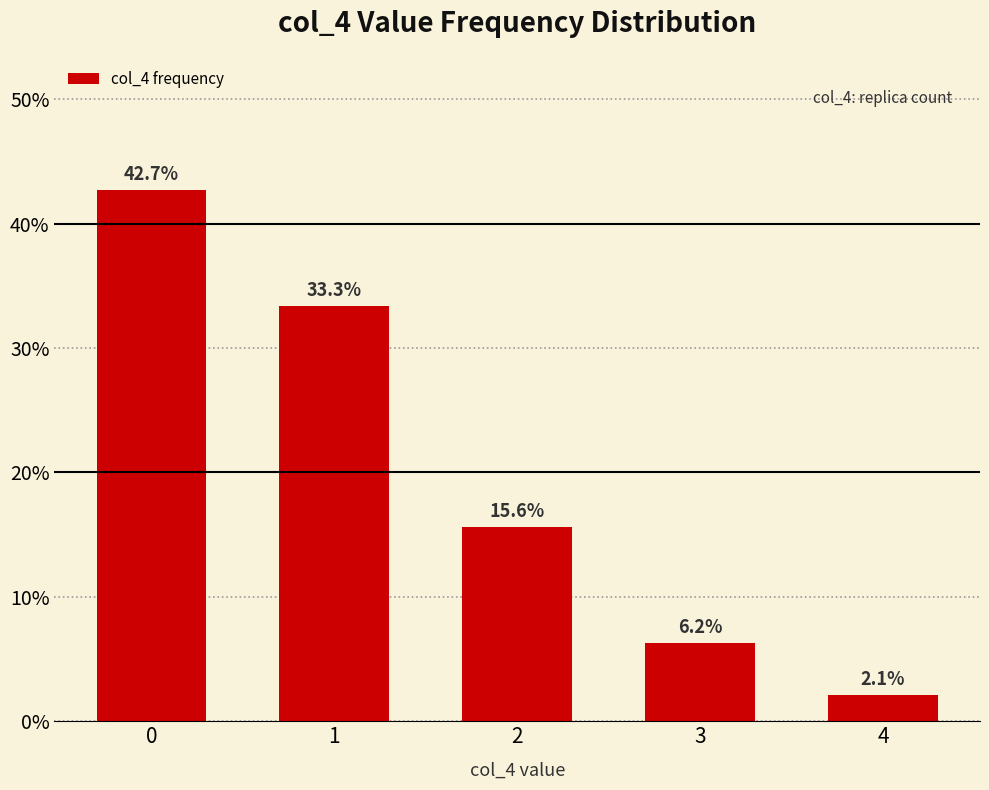

The chart shows a value of 33.3 at 1. True or false?

True